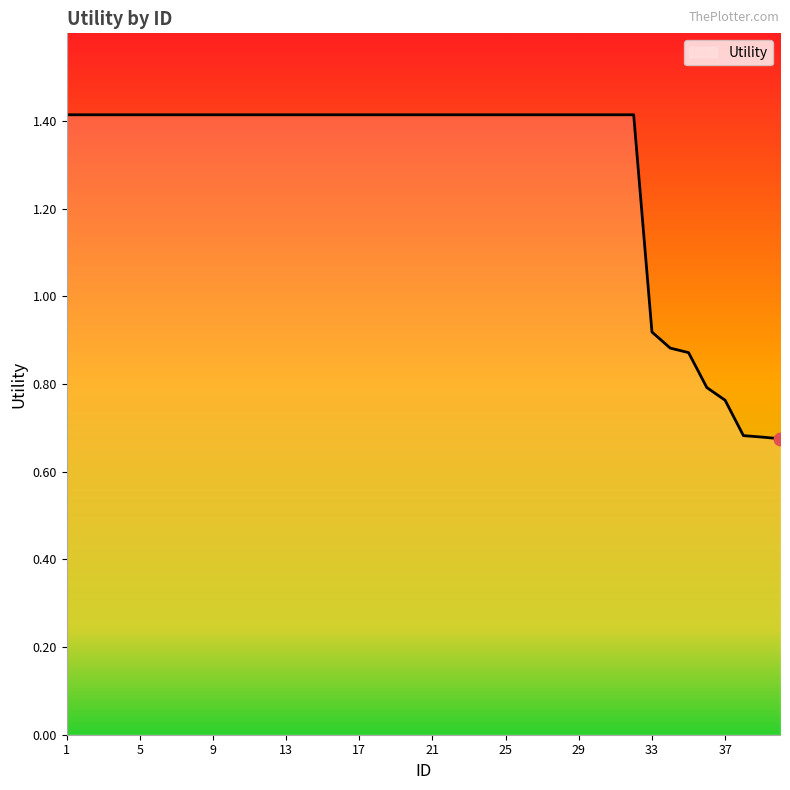

What is the average value?

1.3